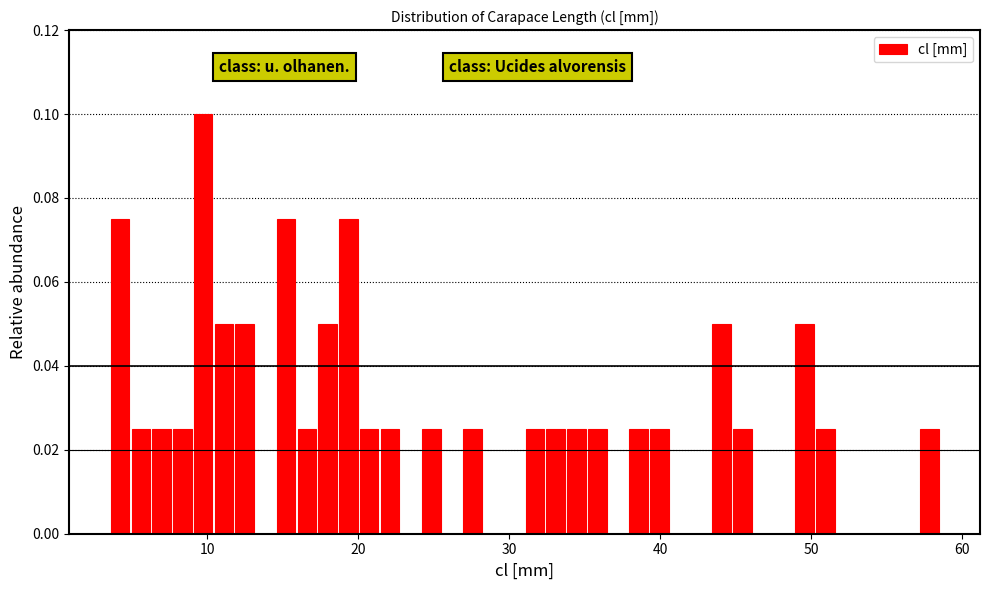

Read against the x-axis, roughly where is the centre of the tallest bar?

10